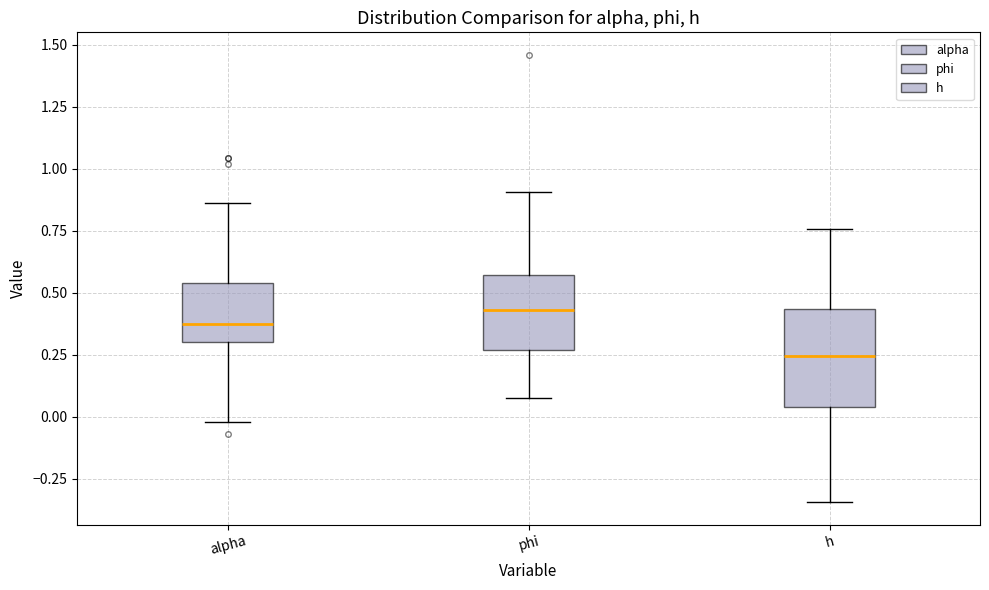

Where does the upper whisker of the box for phi end on the y-axis? The values are not printed on the chart, so give them approximately, as read against the axis.

0.90